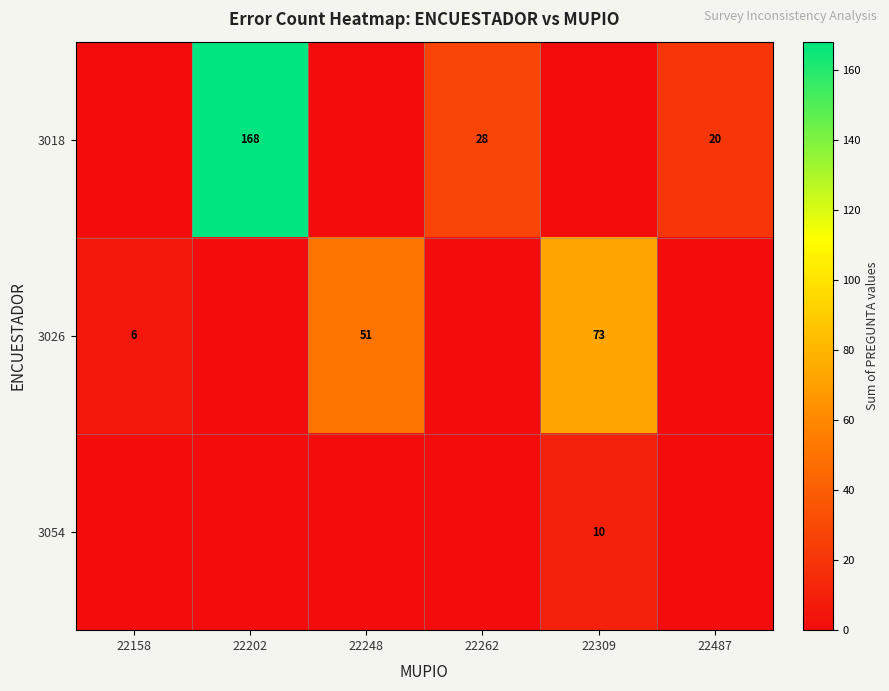

What is the difference between the 3018 values at 22202 and 22487?

148